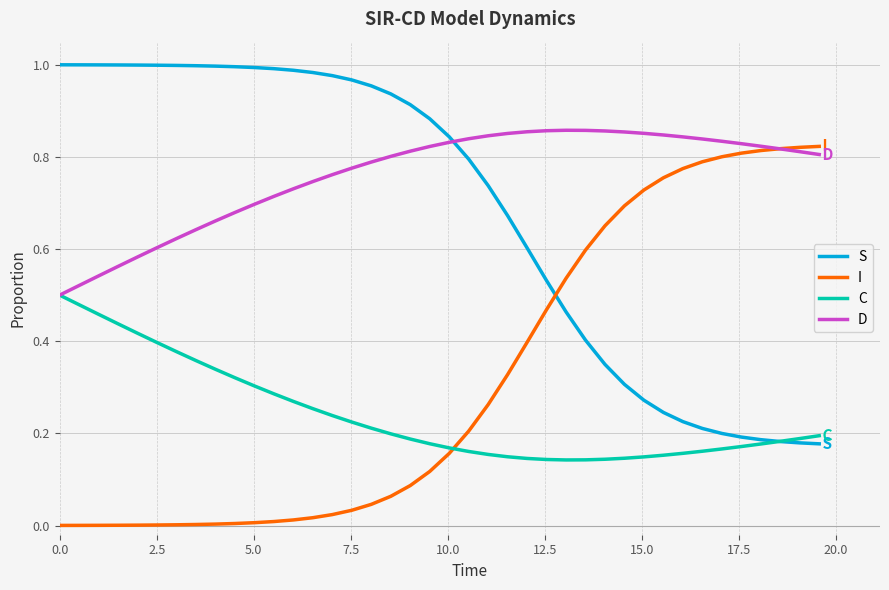

Which series has the largest total across all categories?

D